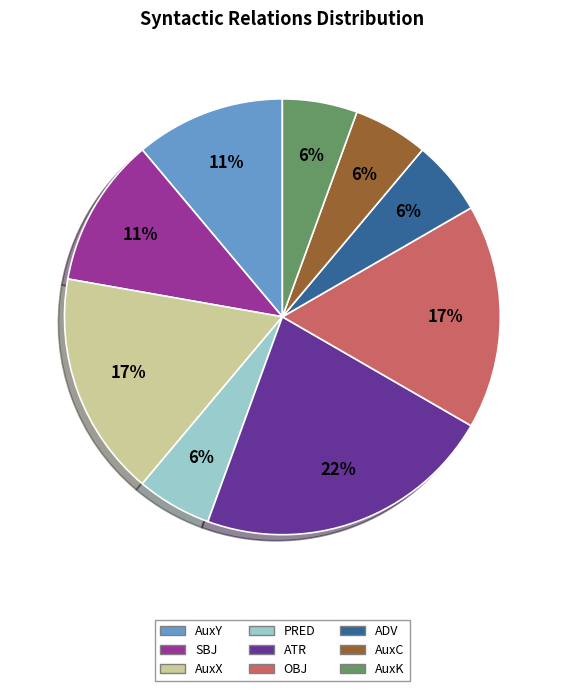

Which has a higher value, AuxY or PRED?

AuxY